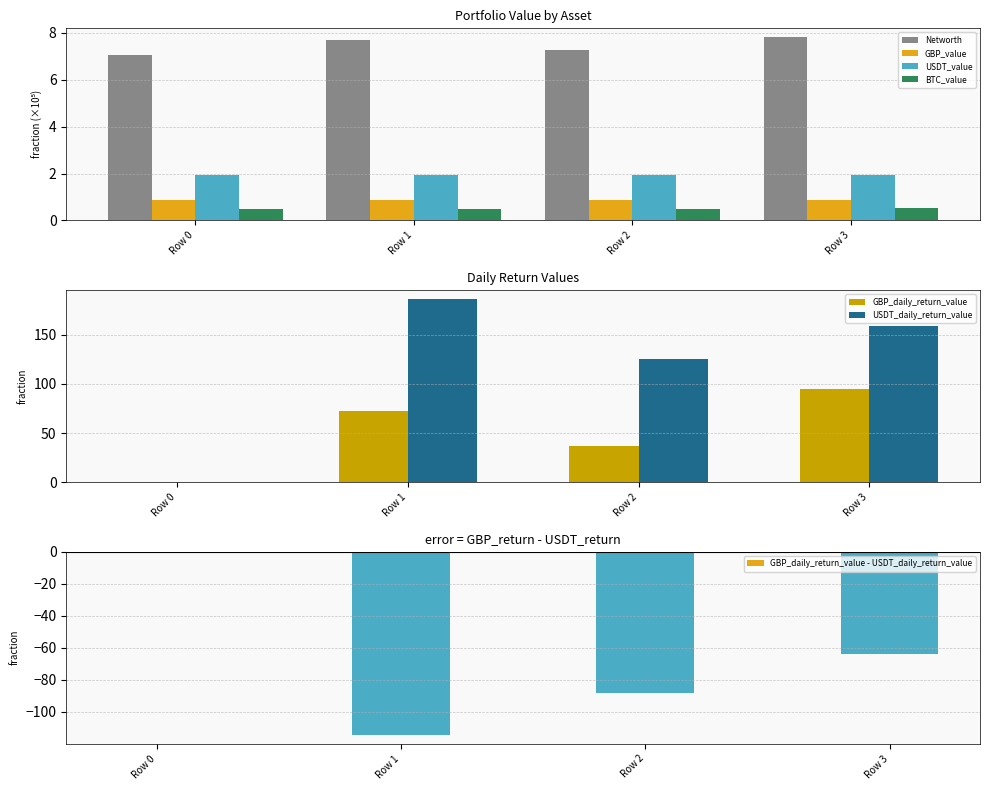

What is the total value across all series at Row 0?

10.3